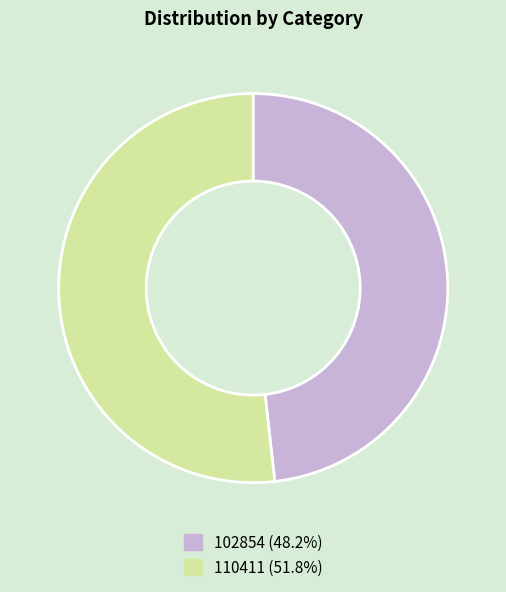

Approximately how many times larger is the value at 110411 (51.8%) compared to 102854 (48.2%)?

1.1